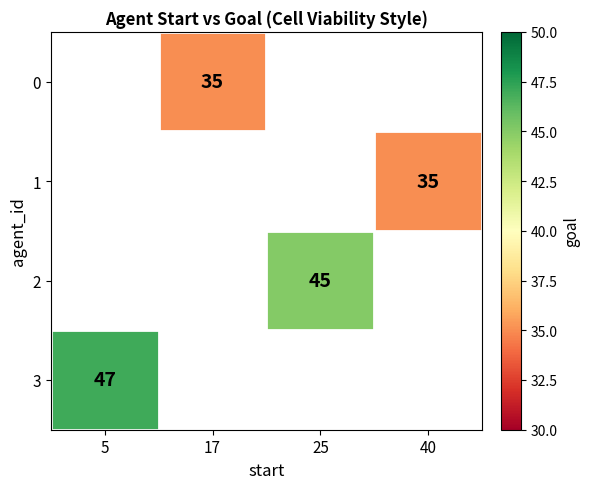

Which label corresponds to the smallest value in the chart?

17